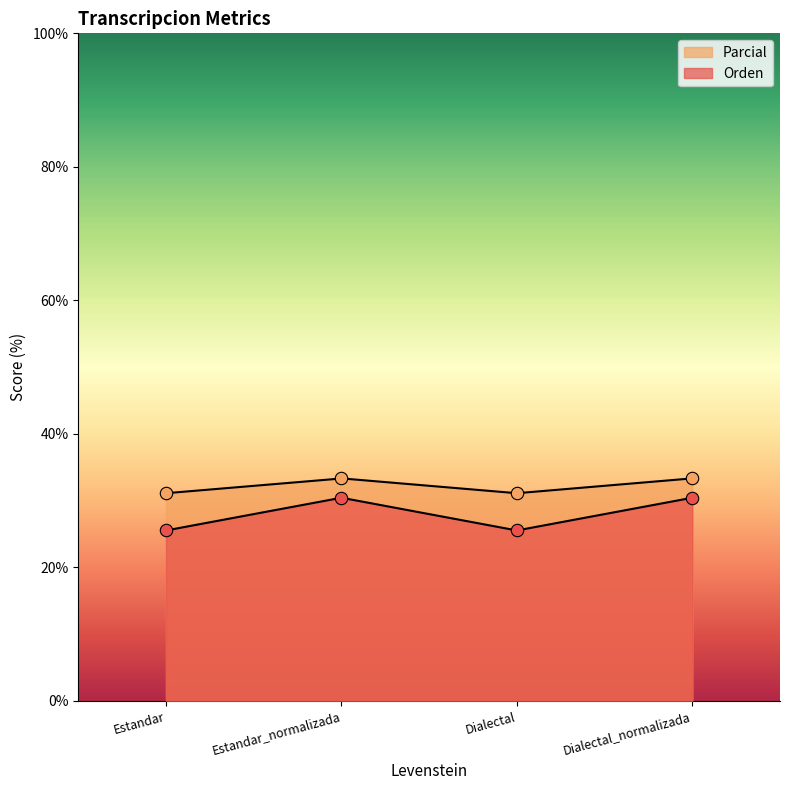

What is the total value across all series at Estandar_normalizada?

63.8